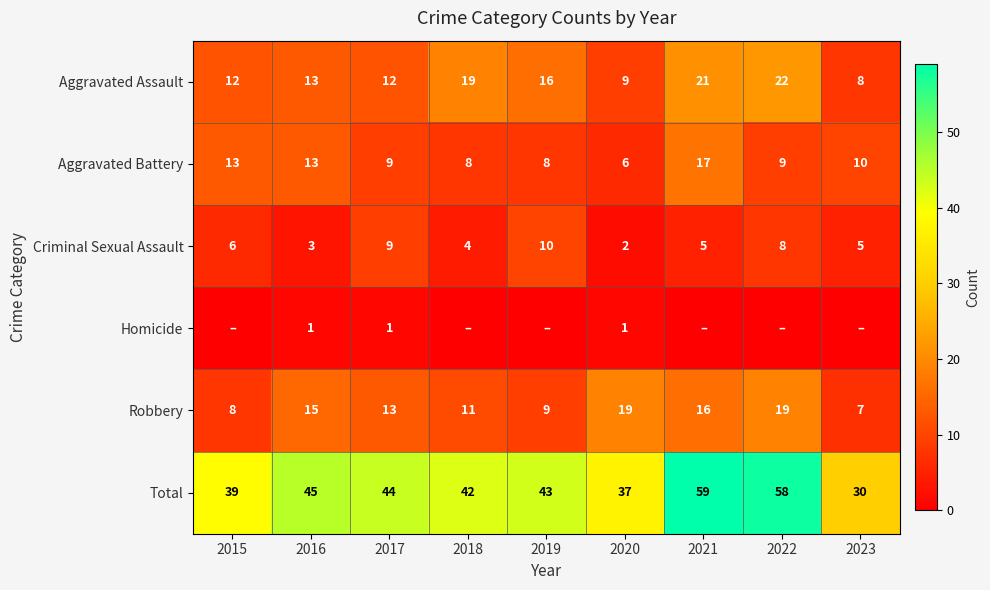

Is the value of Aggravated Assault at 2022 greater than the value of Total at 2022?

No